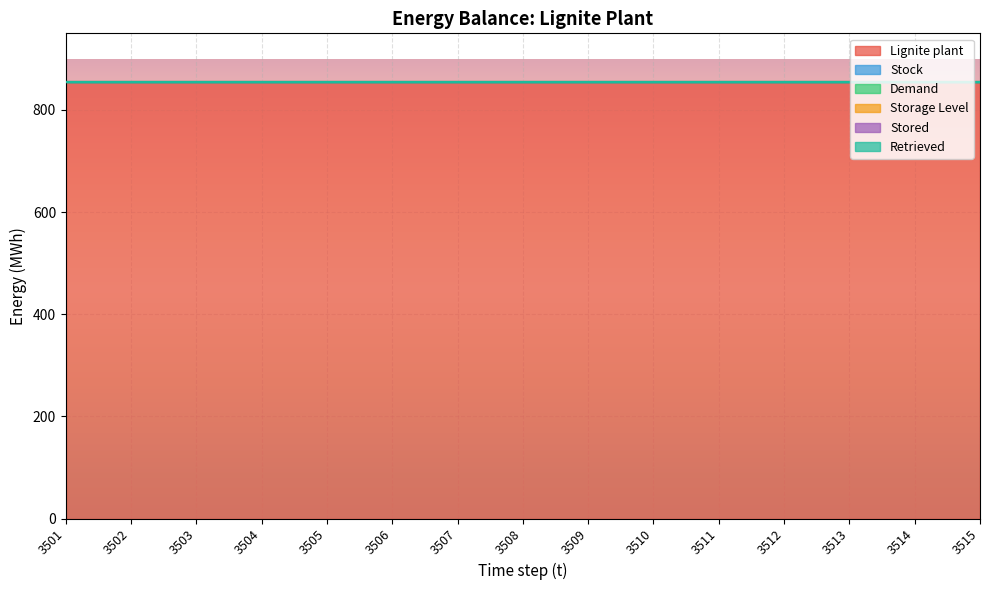

Reading left to right, list all the values displayed in this chart.

Lignite plant: 854.2	854.2	854.2	854.2	854.2	854.2	854.2	854.2	854.2	854.2	854.2	854.2	854.2	854.2	854.2
Stock: 0.0	0.0	0.0	0.0	0.0	0.0	0.0	0.0	0.0	0.0	0.0	0.0	0.0	0.0	0.0
Demand: 0.0	0.0	0.0	0.0	0.0	0.0	0.0	0.0	0.0	0.0	0.0	0.0	0.0	0.0	0.0
Storage Level: 0.0	0.0	0.0	0.0	0.0	0.0	0.0	0.0	0.0	0.0	0.0	0.0	0.0	0.0	0.0
Stored: 0.0	0.0	0.0	0.0	0.0	0.0	0.0	0.0	0.0	0.0	0.0	0.0	0.0	0.0	0.0
Retrieved: 0.0	0.0	0.0	0.0	0.0	0.0	0.0	0.0	0.0	0.0	0.0	0.0	0.0	0.0	0.0